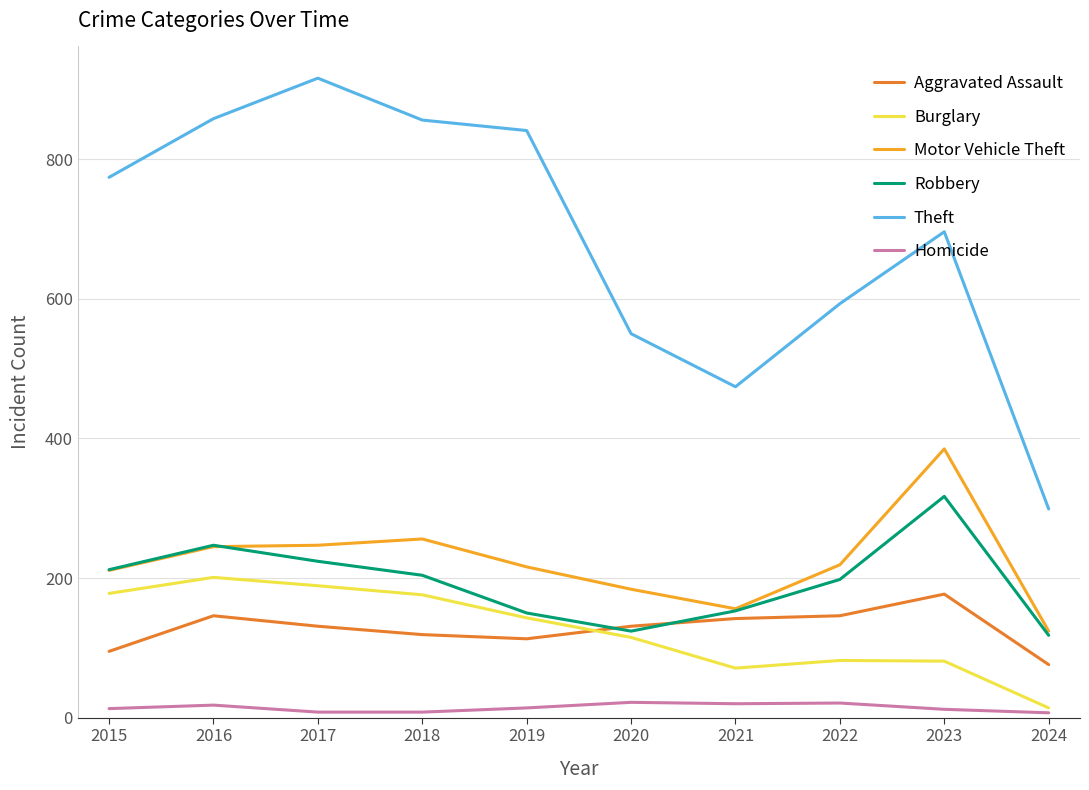

Rank the series by their maximum value, from highest to lowest.

Theft, Motor Vehicle Theft, Robbery, Burglary, Aggravated Assault, Homicide